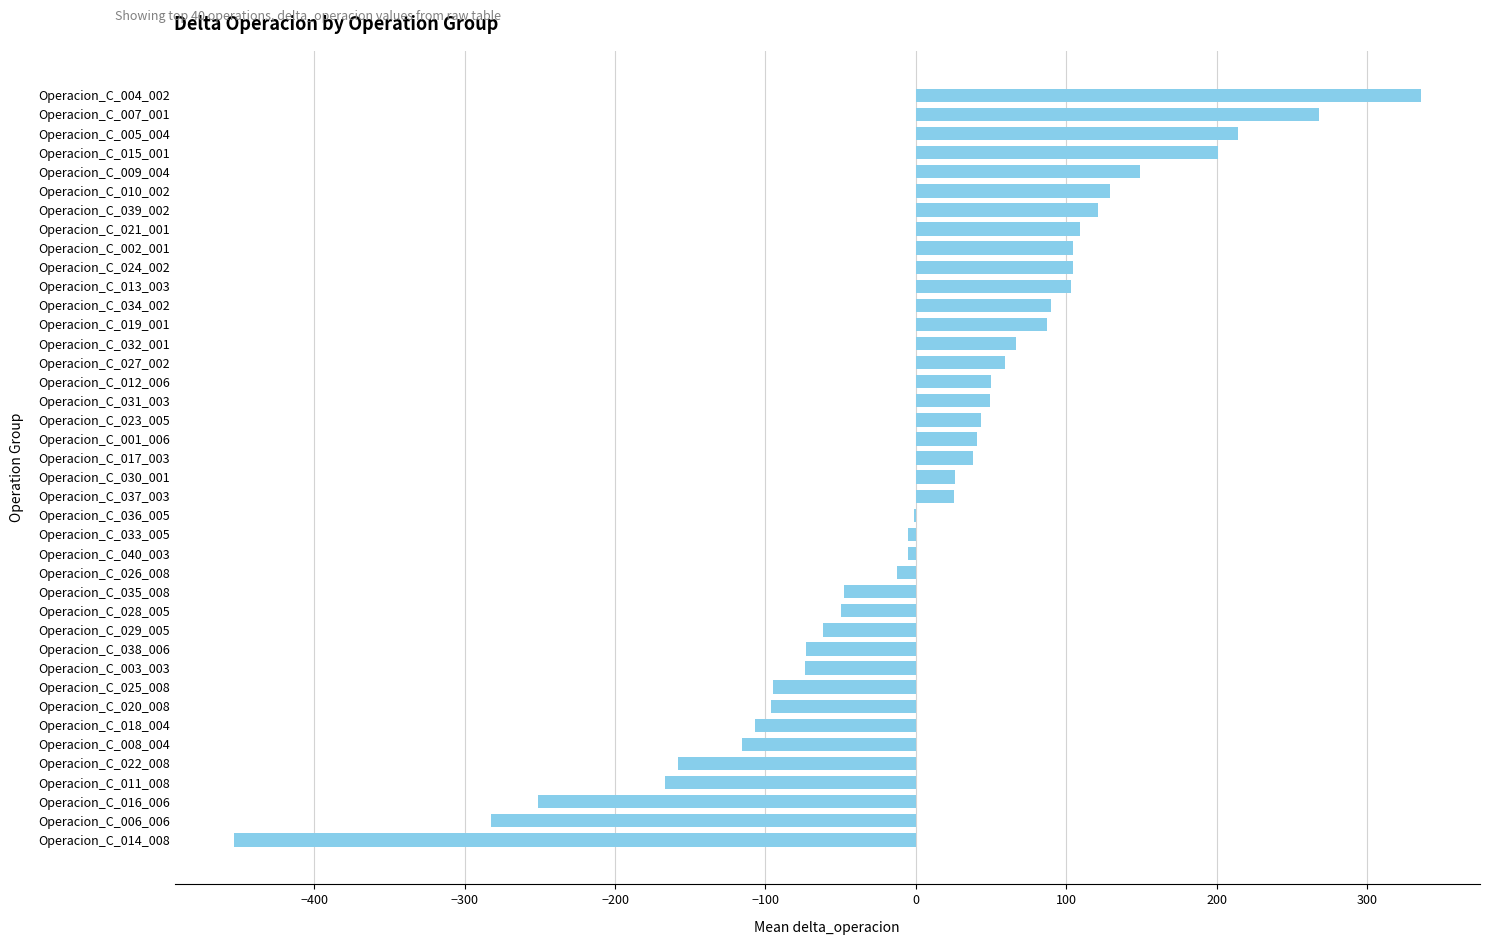

What is the sum of all values?

359.8